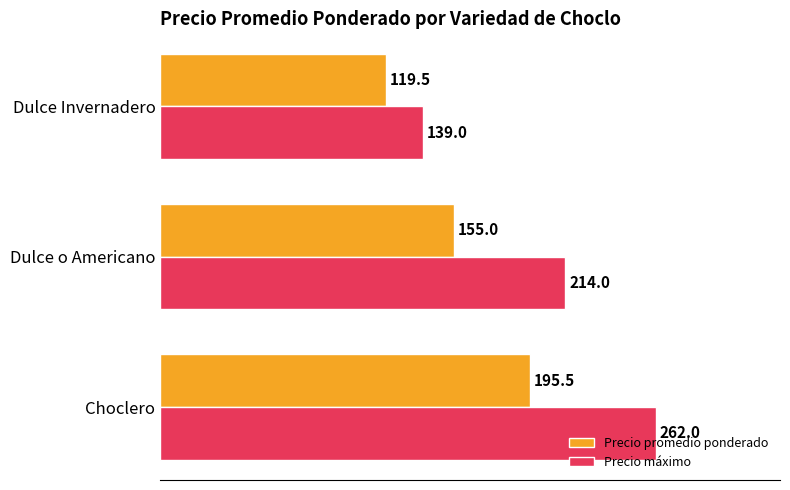

What is the difference between the highest and lowest values at Choclero?

66.5